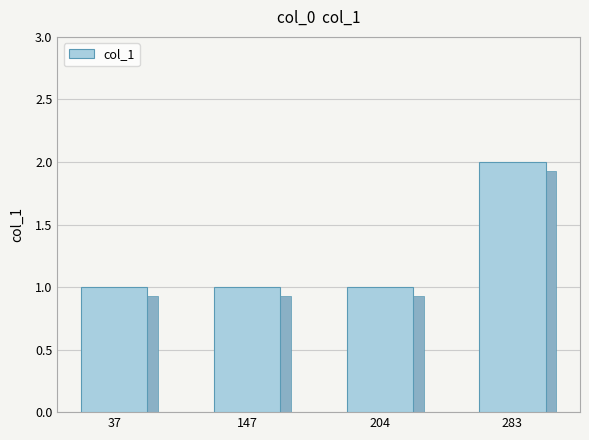

Between 283 and 204, which is larger?

283